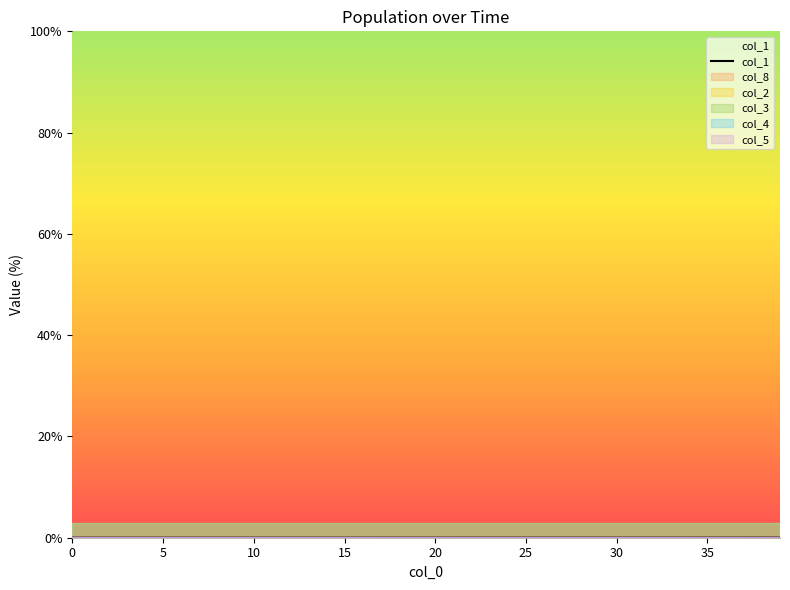

At which label does col_2_line reach its peak?

39